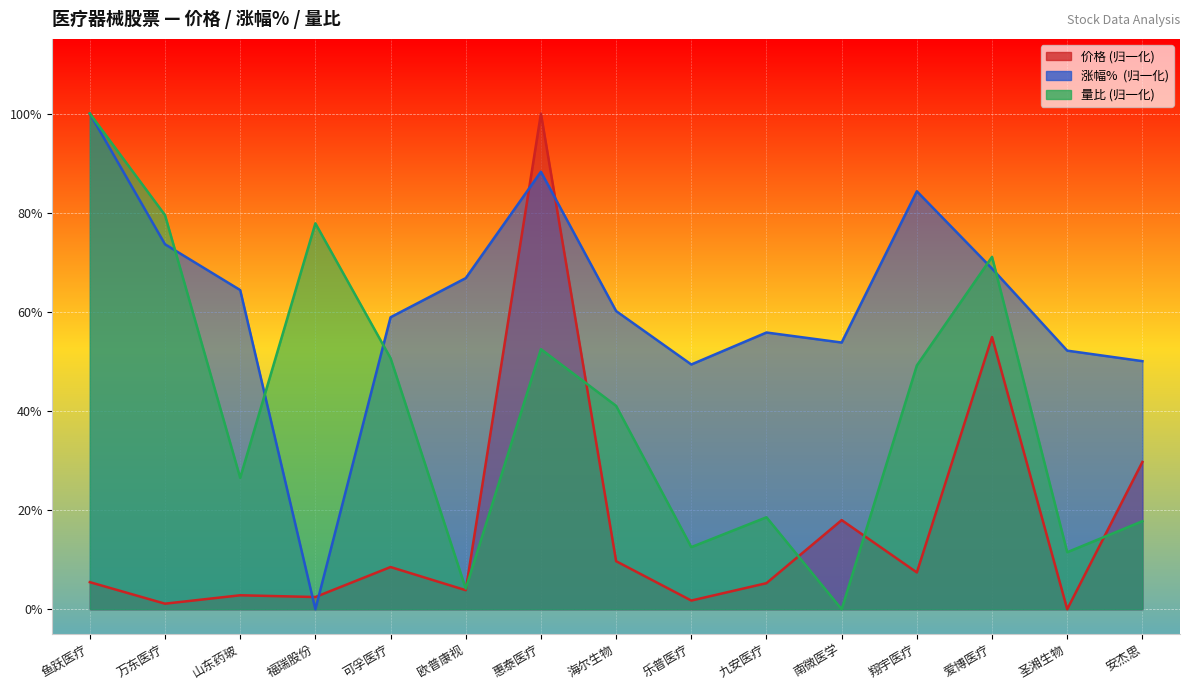

What is the value of the 量比 point at the 8th from the left?

0.4